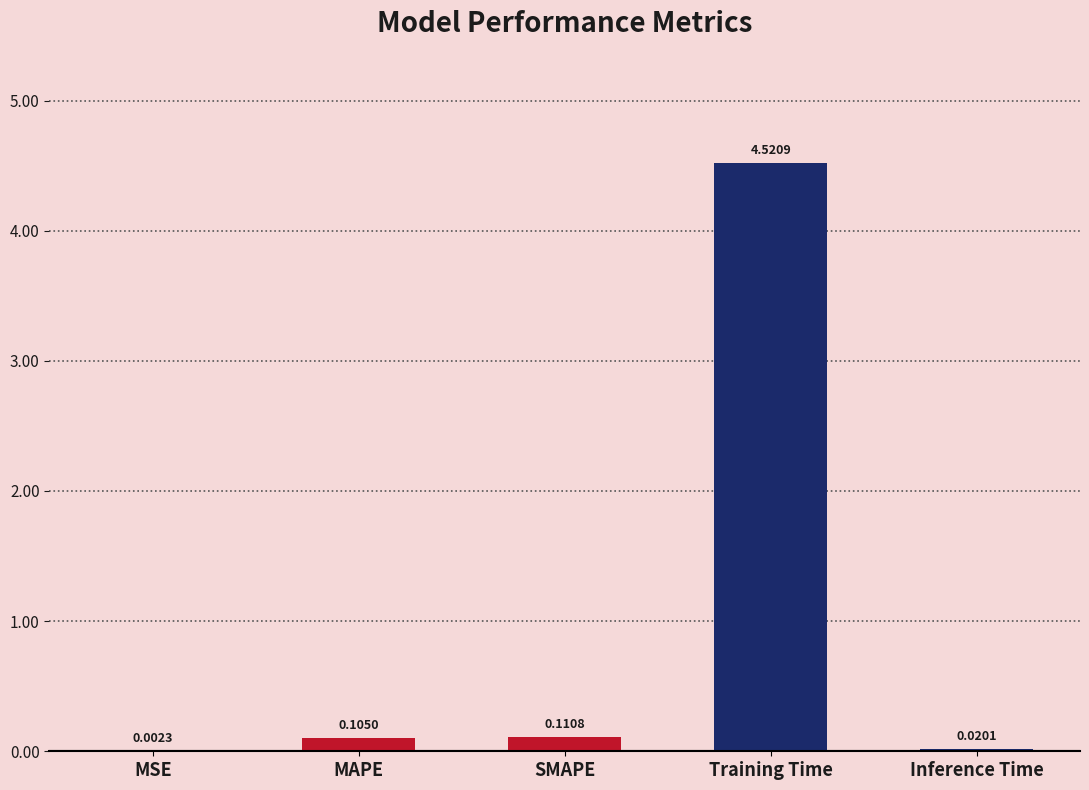

Which label corresponds to the largest value in the chart?

Training Time